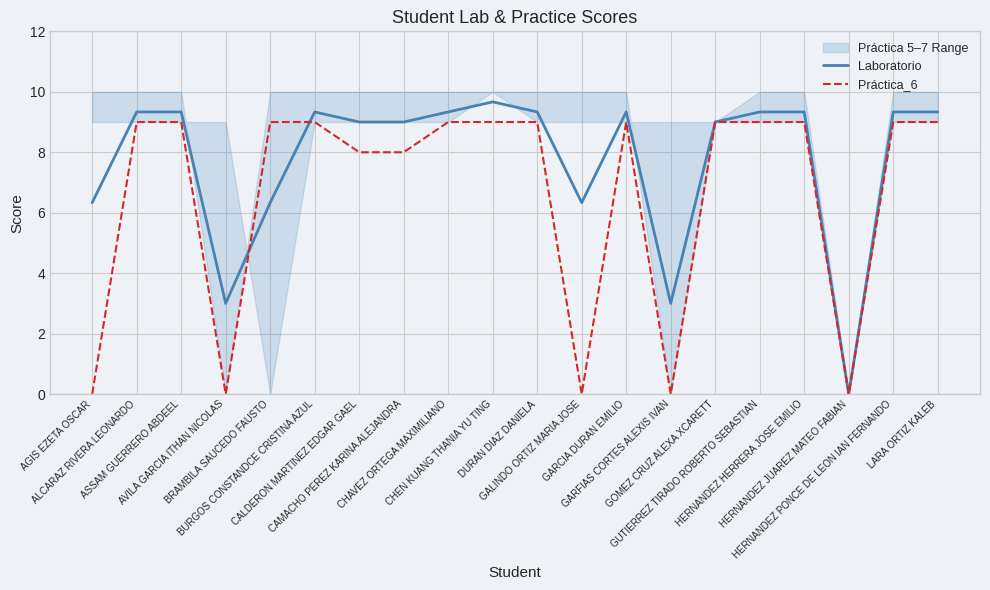

What is the sum of all Laboratorio values?

155.0